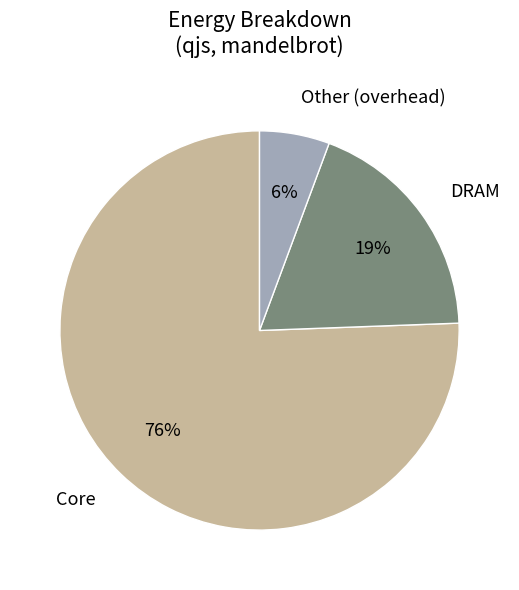

Which slice is the largest?

Core